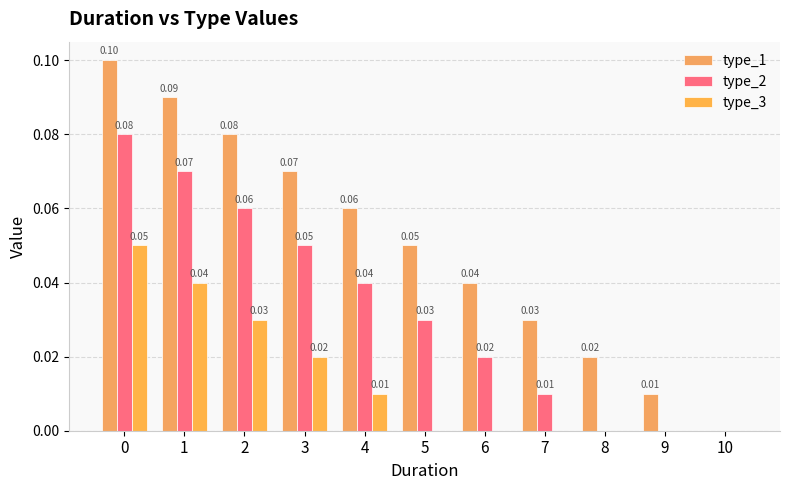

The type_3 series shows 0.0 at 7. True or false?

False